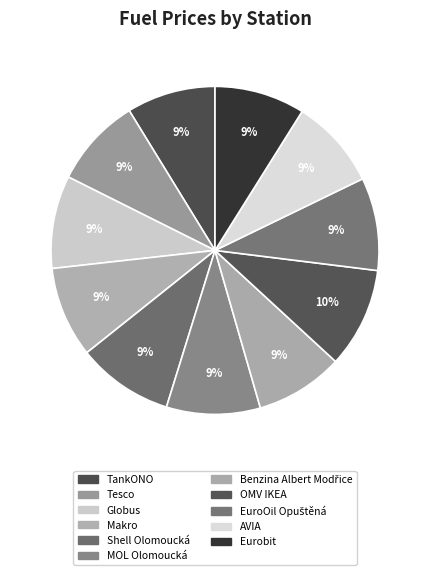

What portion of the pie excludes Shell Olomoucká?

90.5%